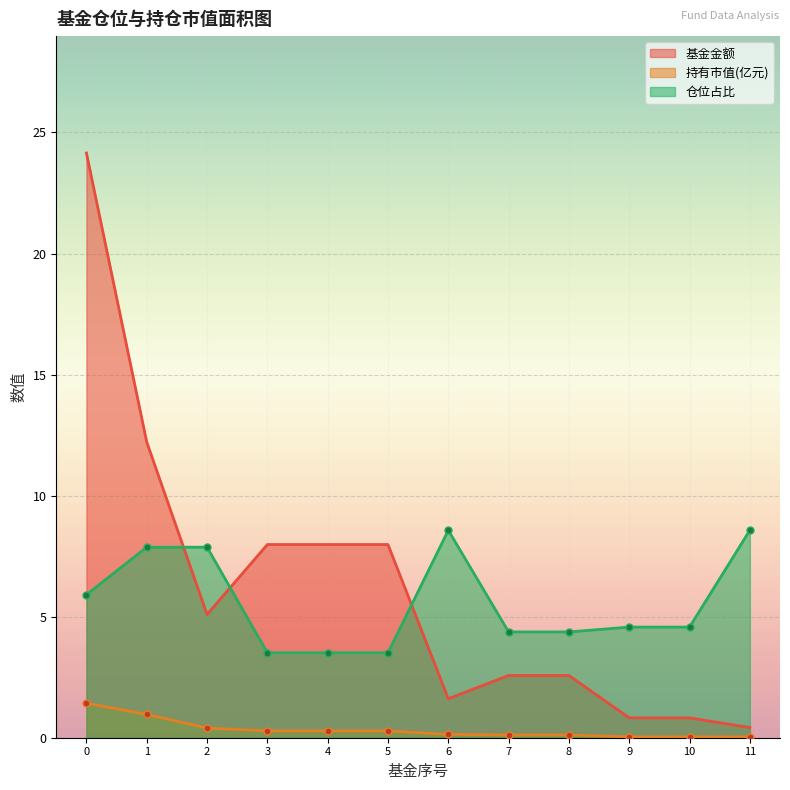

Which series has the largest total across all categories?

基金金额